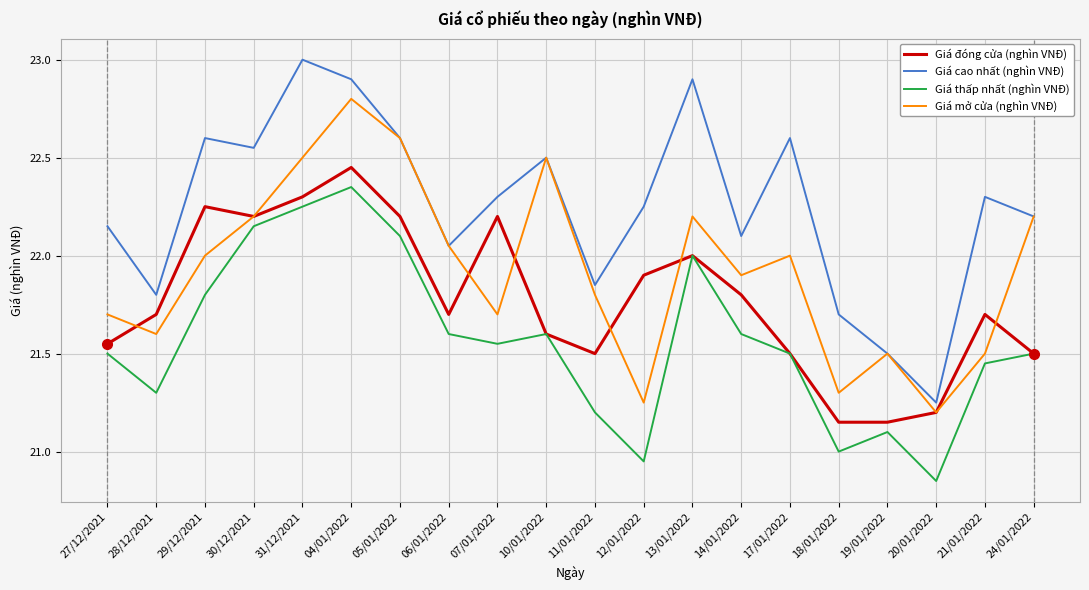

The Giá mở cửa (nghìn VNĐ) series shows 30.9 at 29/12/2021. True or false?

False